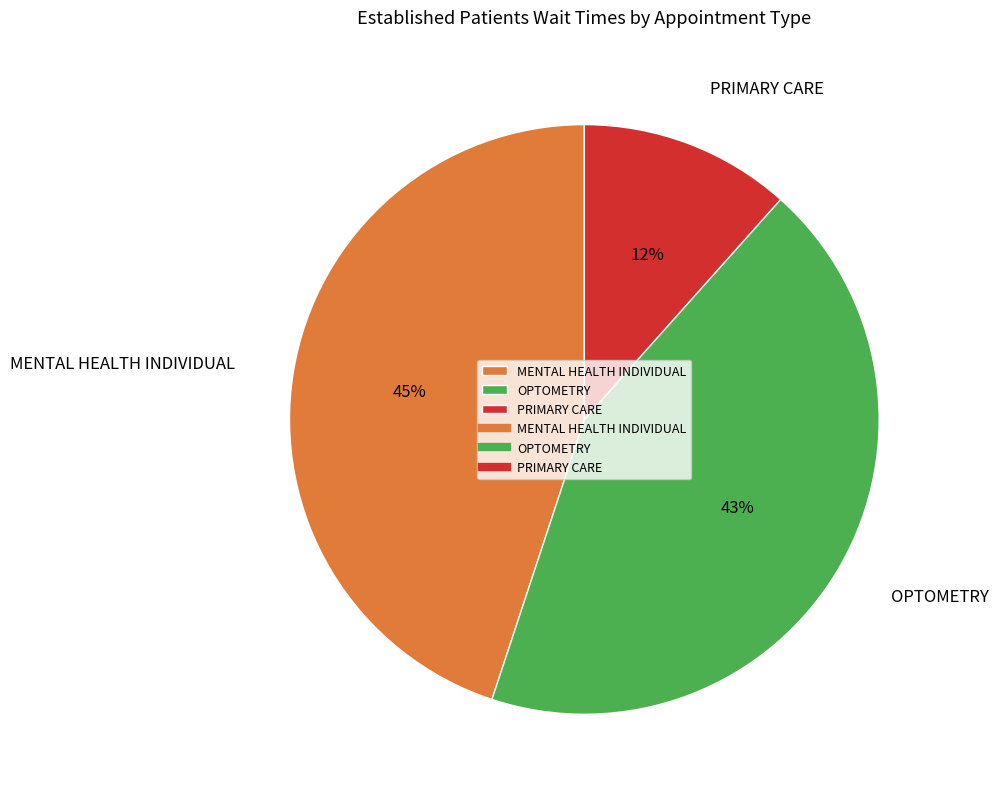

Combined, do MENTAL HEALTH INDIVIDUAL and OPTOMETRY account for over 50%?

Yes